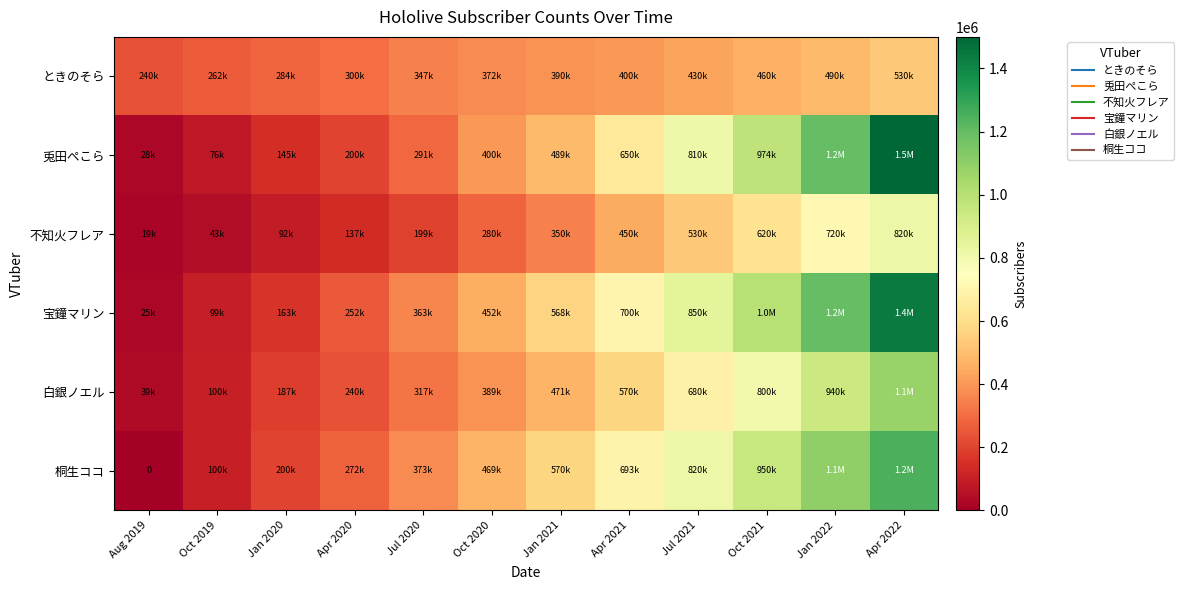

How many data points does each series have?

12